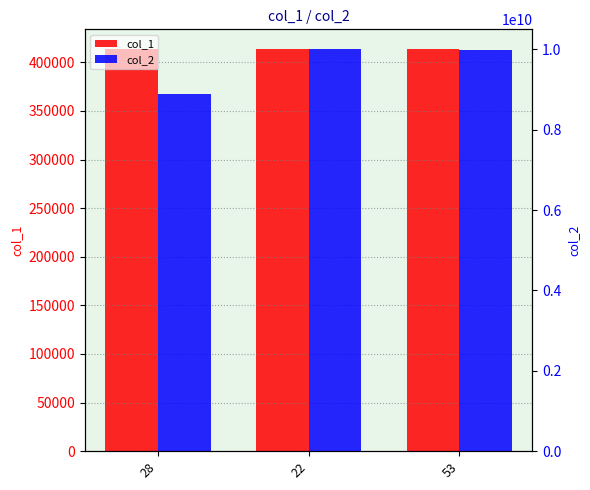

Which label corresponds to the largest value in the chart?

22